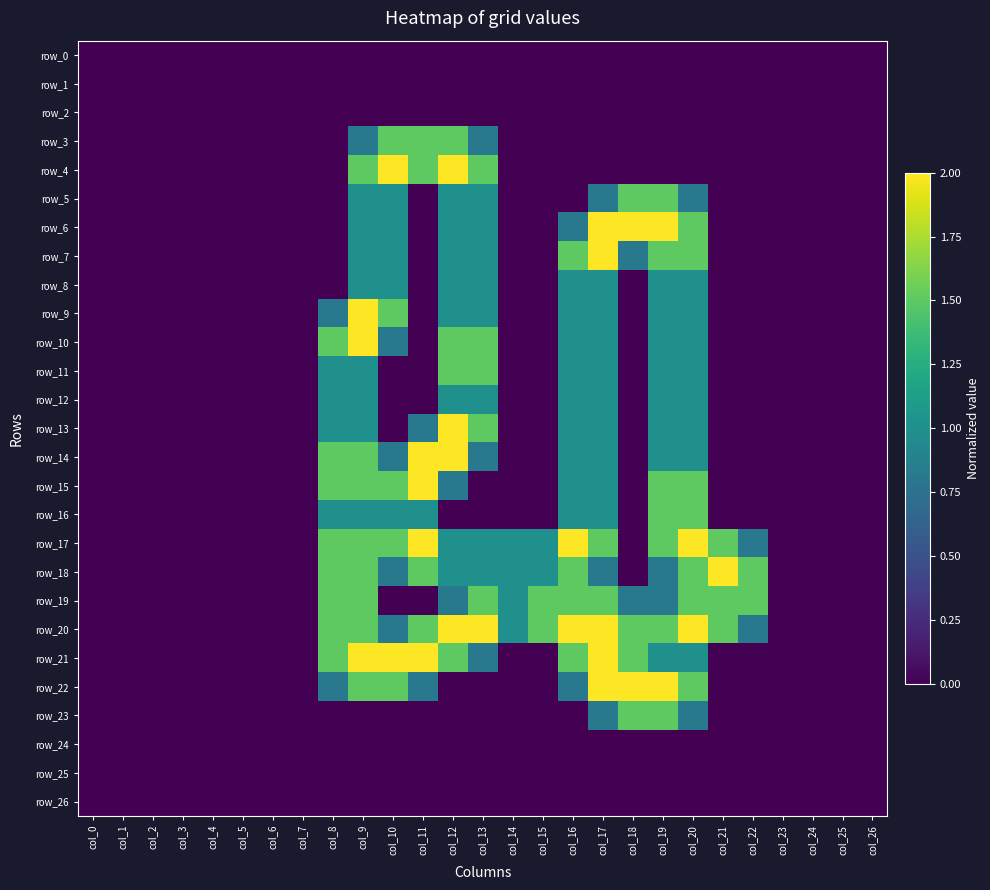

True or false: row_19 has a value of 1.5 at col_9.

True